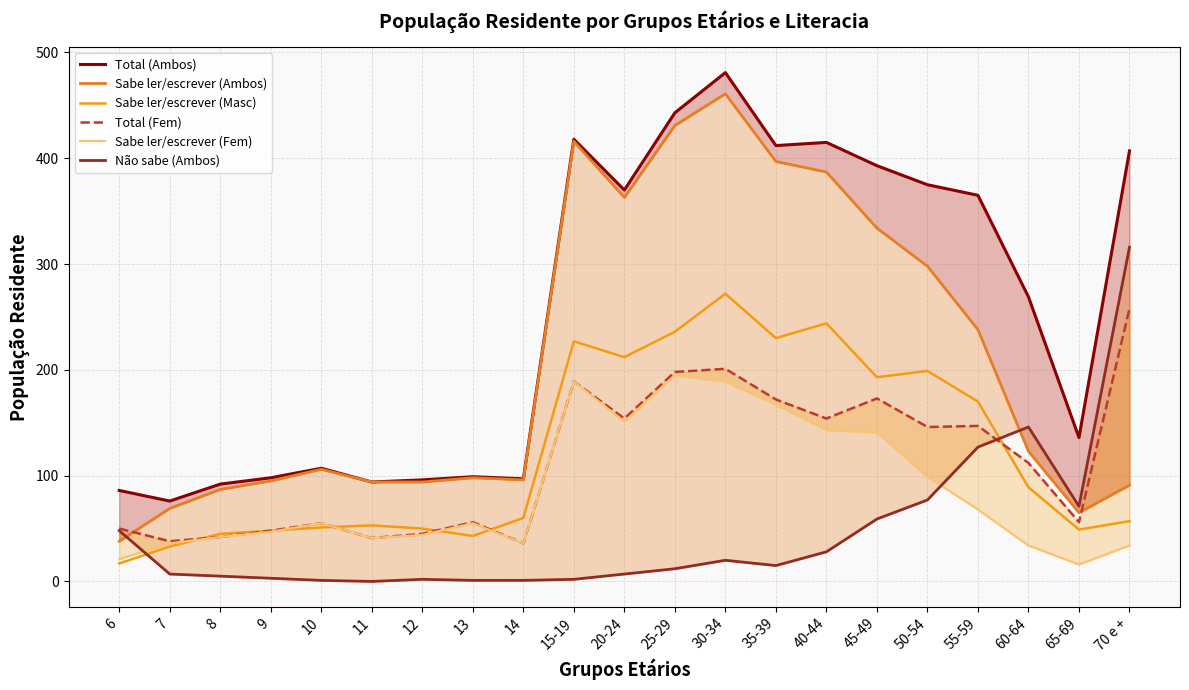

Between which two adjacent categories do Não sabe (Ambos) and Sabe ler/escrever (Ambos) first intersect?

6 and 7